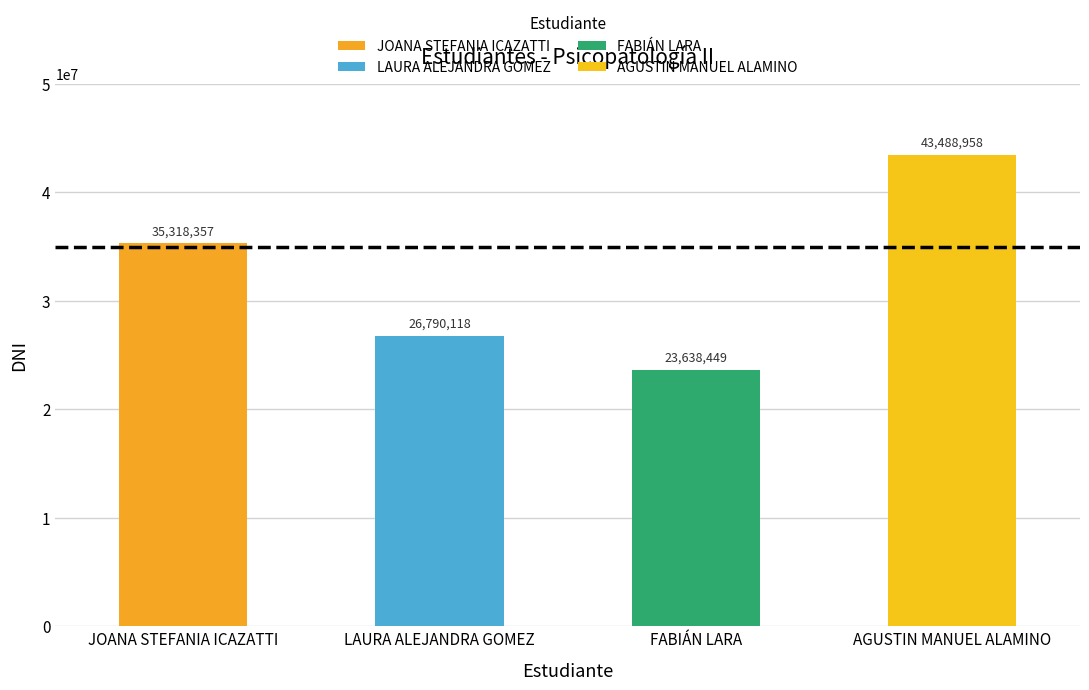

Reading left to right, list all the values displayed in this chart.

JOANA STEFANIA ICAZATTI=35318357	LAURA ALEJANDRA GOMEZ=26790118	FABIÁN LARA=23638449	AGUSTIN MANUEL ALAMINO=43488958